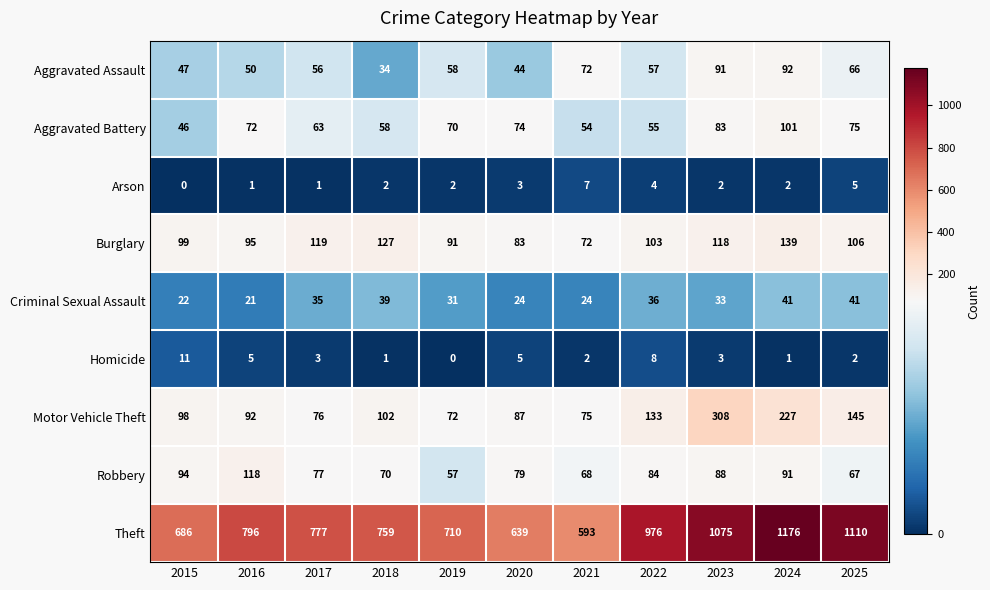

What is the maximum value for Criminal Sexual Assault?

41